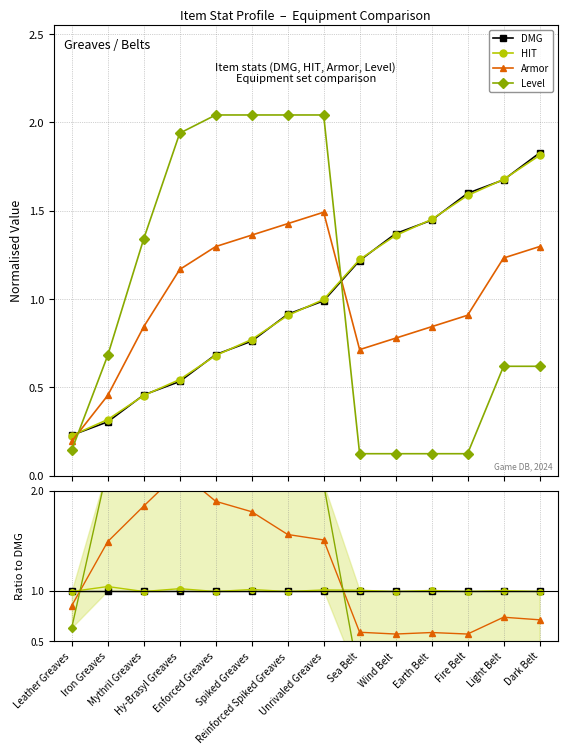

Reading right to left, transcribe all the data shown in this chart.

DMG: 1.0	1.0	1.0	1.0	1.0	1.0	1.0	1.0	1.0	1.0	1.0	1.0	1.0	1.0
HIT: 1.0	1.0	1.0	1.0	1.0	1.0	1.0	1.0	1.0	1.0	1.0	1.0	1.0	1.0
Armor: 0.7	0.7	0.6	0.6	0.6	0.6	1.5	1.6	1.8	1.9	2.2	1.8	1.5	0.9
Level: 0.3	0.4	0.1	0.1	0.1	0.1	2.1	2.2	2.7	3.0	3.6	2.9	2.2	0.6